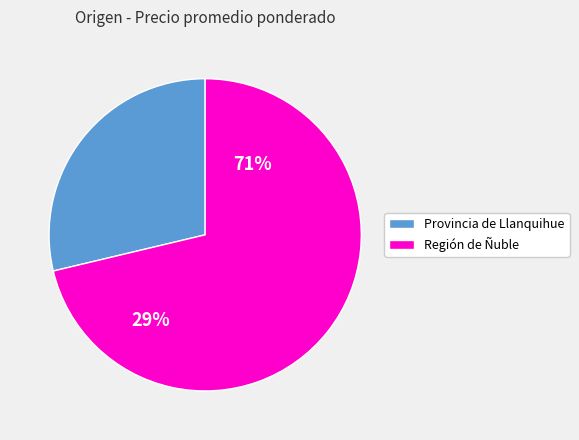

Is 17 the majority of the pie?

No